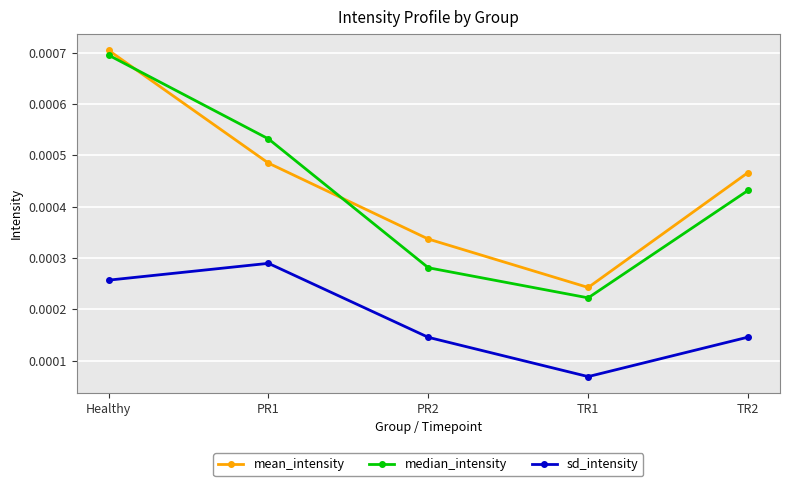

What is the label of the 2nd point from the right?

TR1